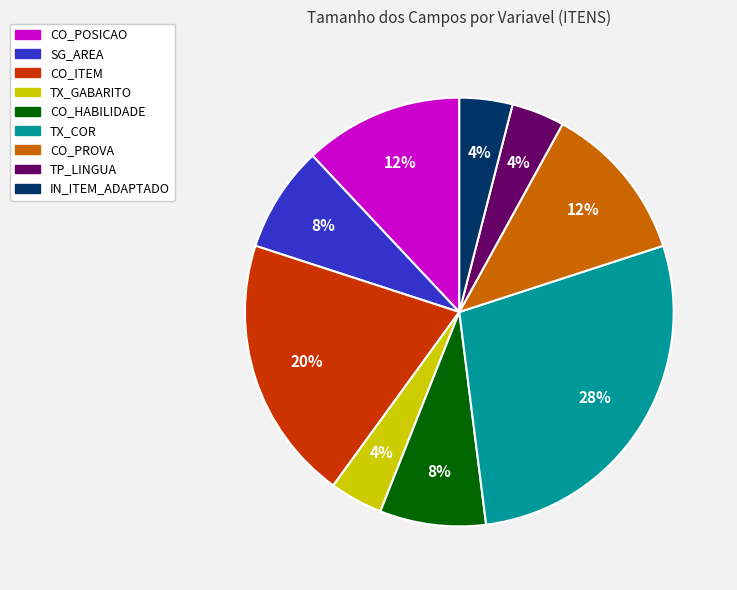

To the nearest percent, what is the average slice percentage?

11%